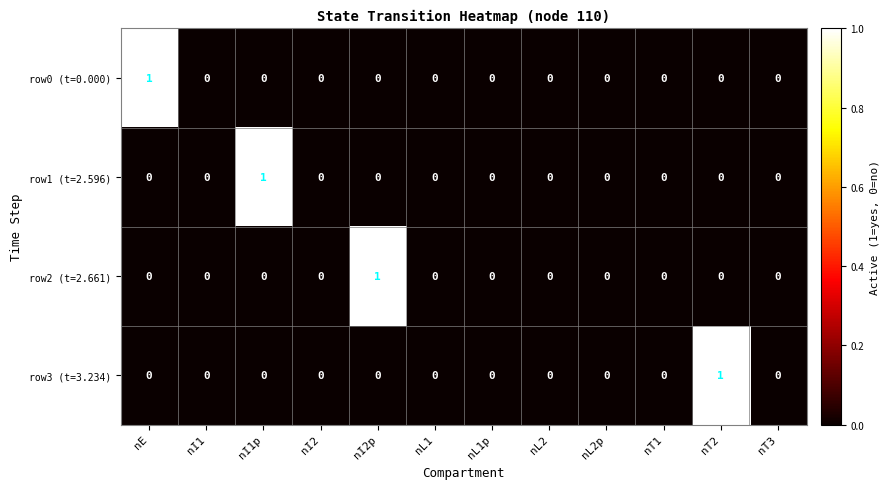

True or false: row3 (t=3.234) has a value of 1 at nT1.

False